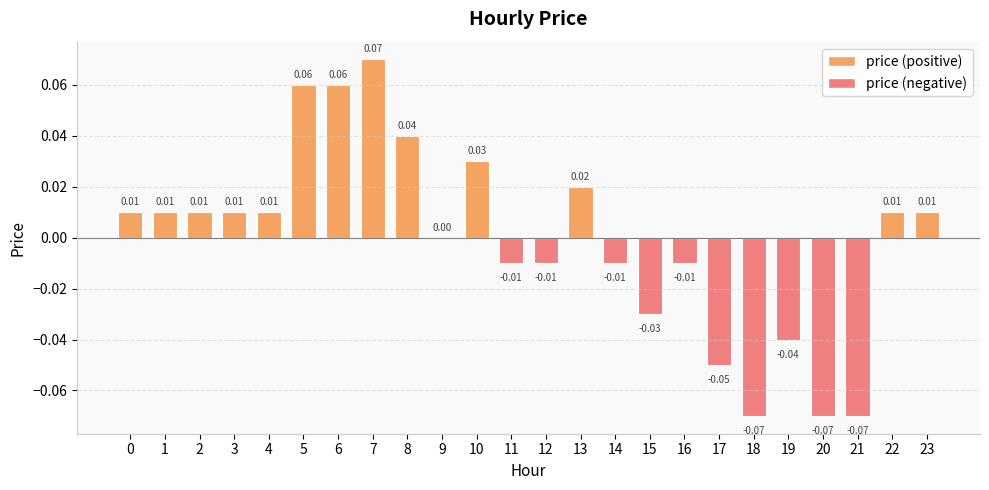

Which has a higher value, 23 or 5?

5